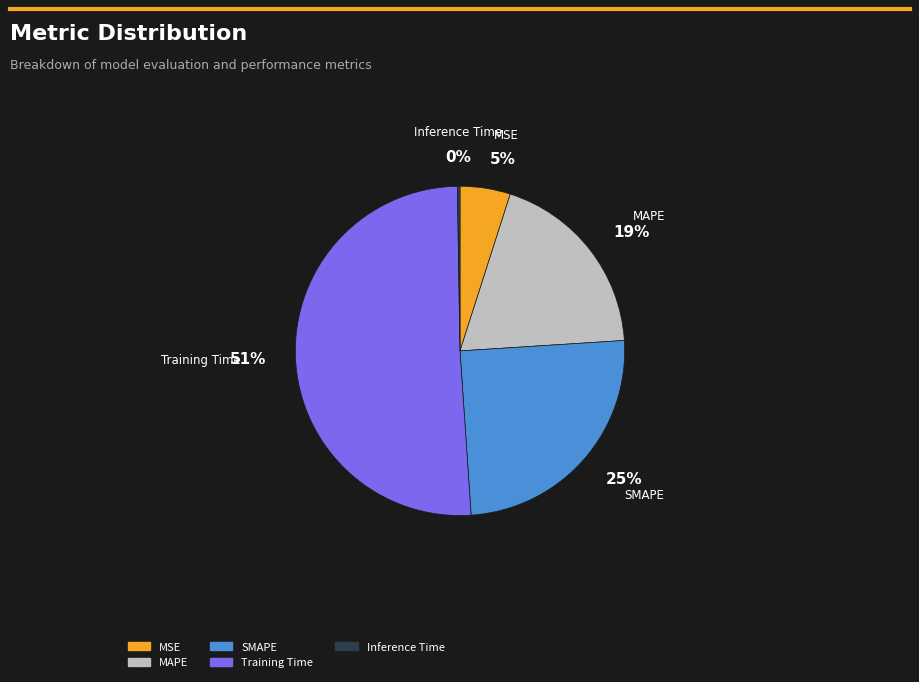

What is the largest slice in the pie chart?

Training Time